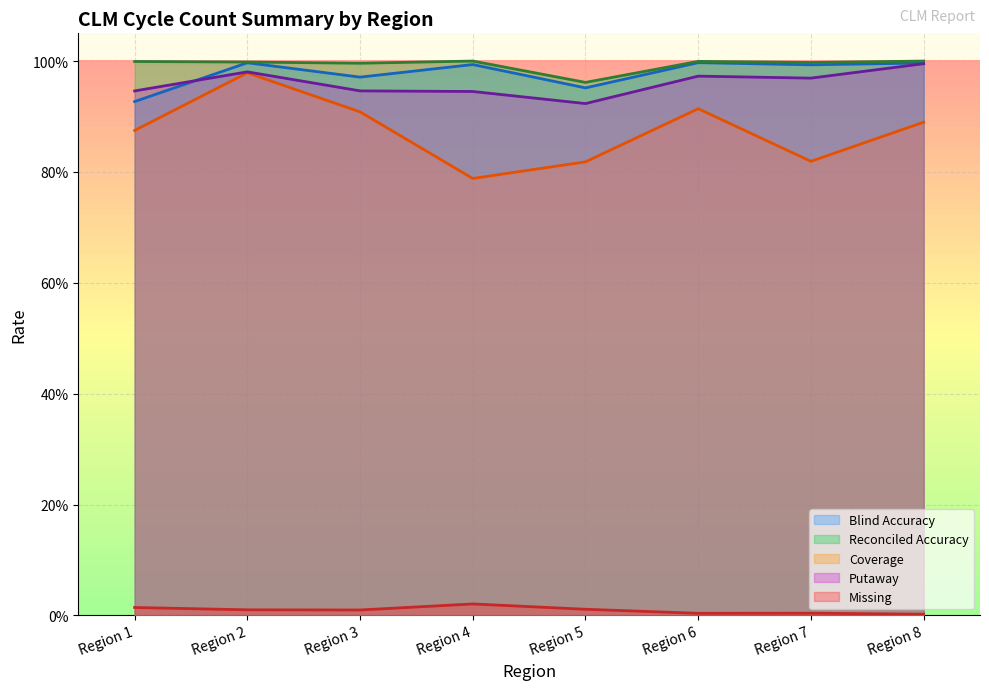

Which series has the largest range (max minus min)?

Coverage